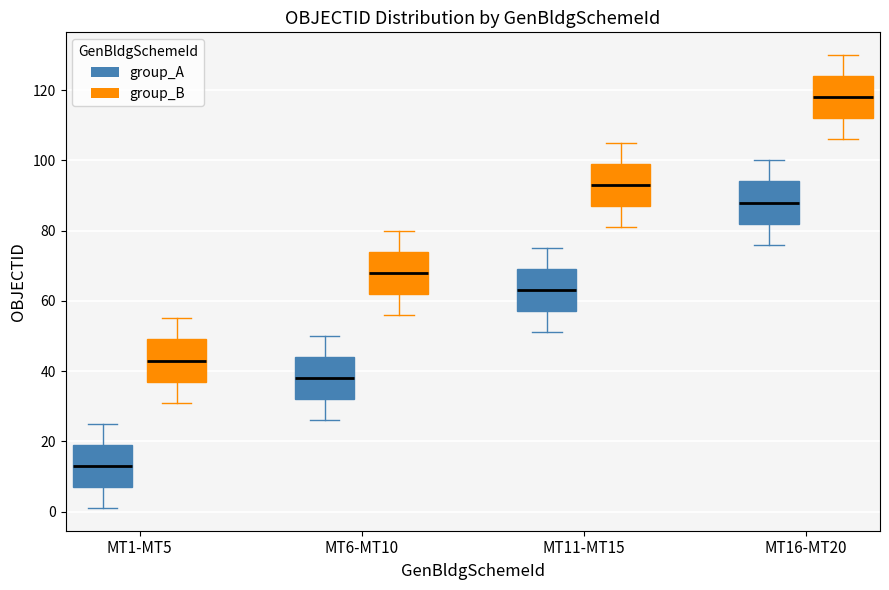

Where does the lower whisker of the box for MT1-MT5 (group_B) end on the y-axis? The values are not printed on the chart, so give them approximately, as read against the axis.

32